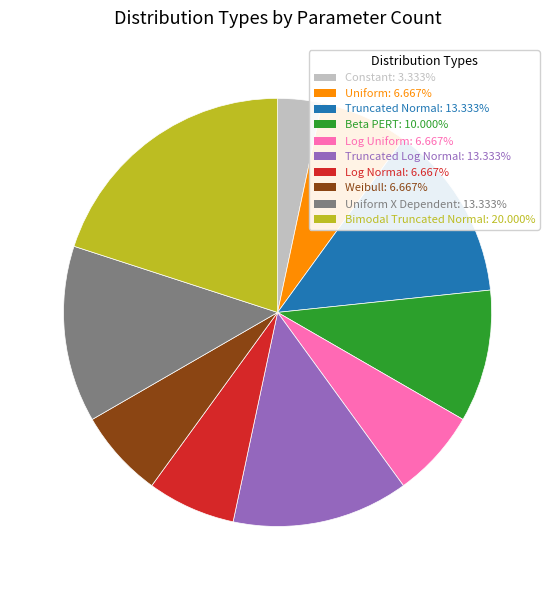

Is there any slice that represents more than half of the pie?

No